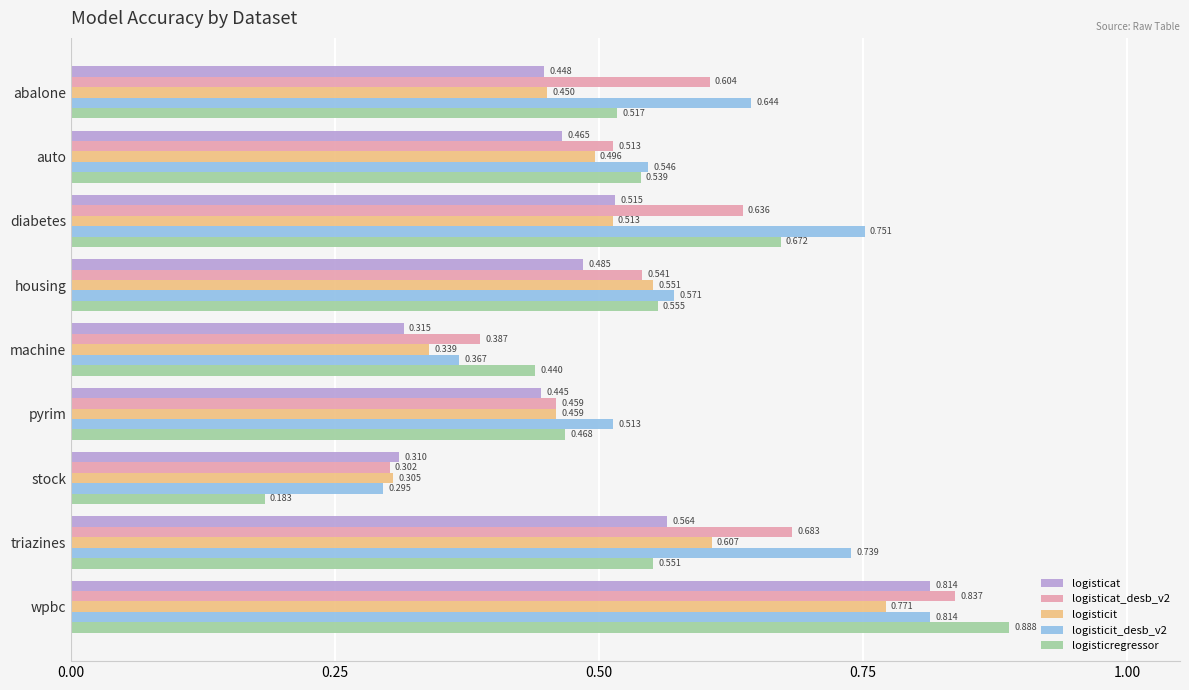

Between triazines and wpbc, which series saw the biggest shift?

logisticregressor